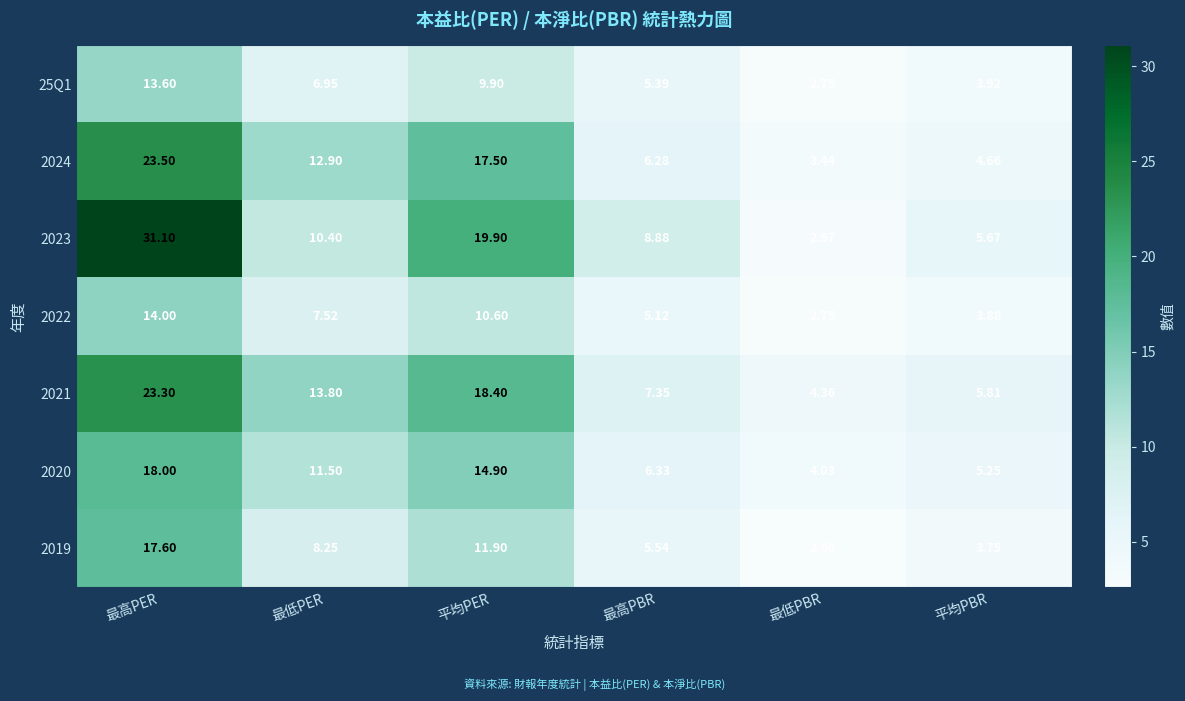

Where does the 2021 series first go above 13?

最高PER